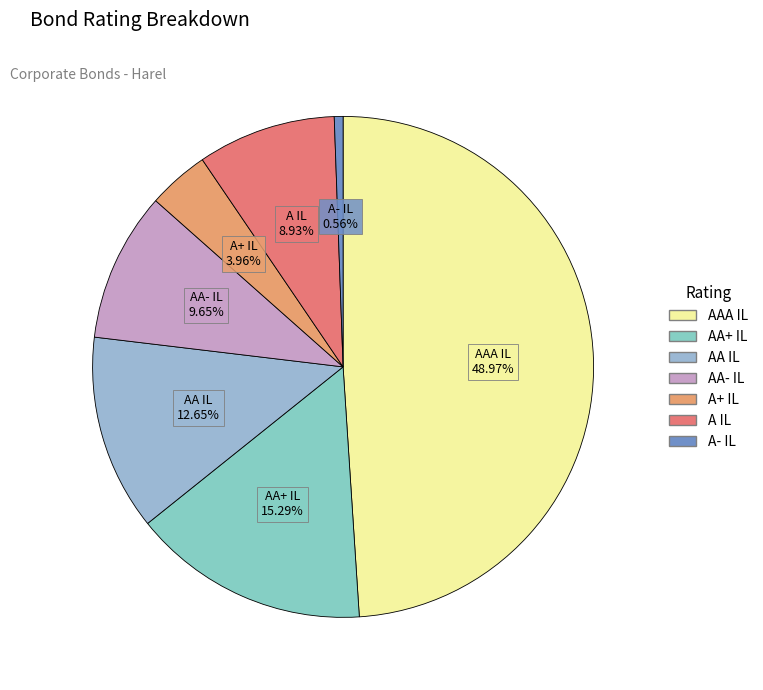

Is it true that AA- IL is 10% of the pie?

True